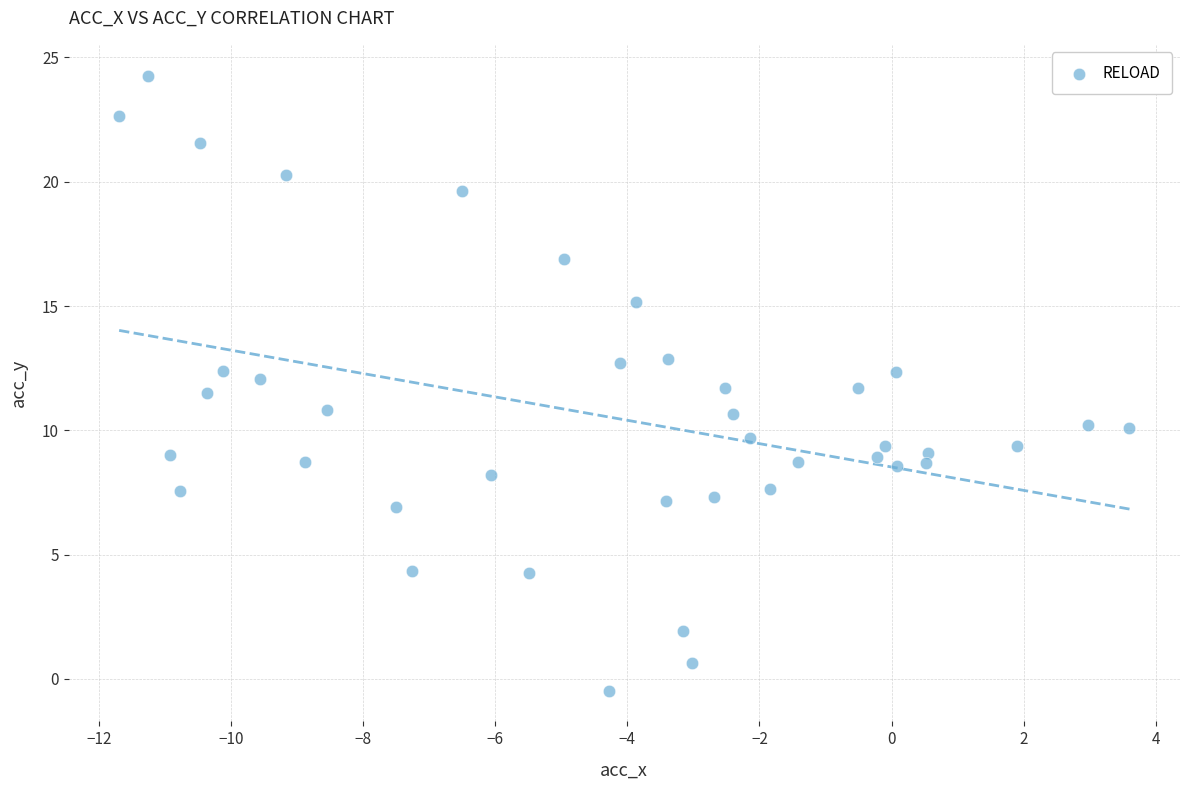

What is the range of X values (max minus min)?

15.3